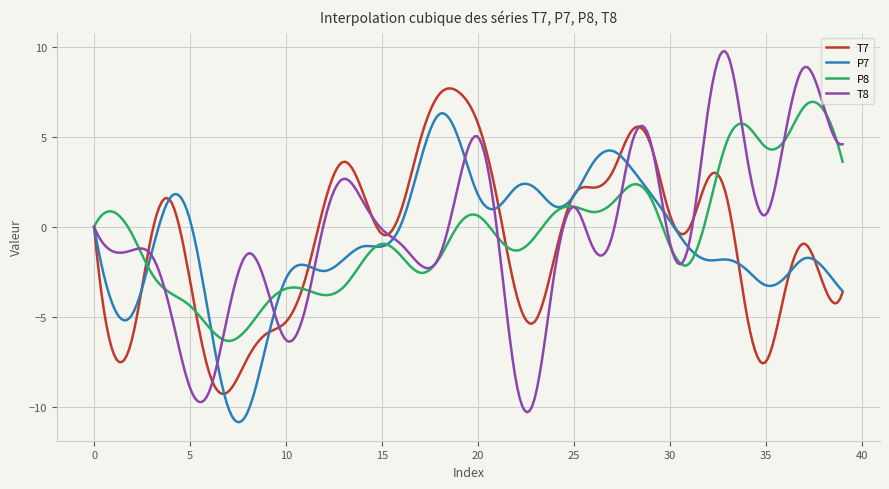

How many series are shown in this chart?

4